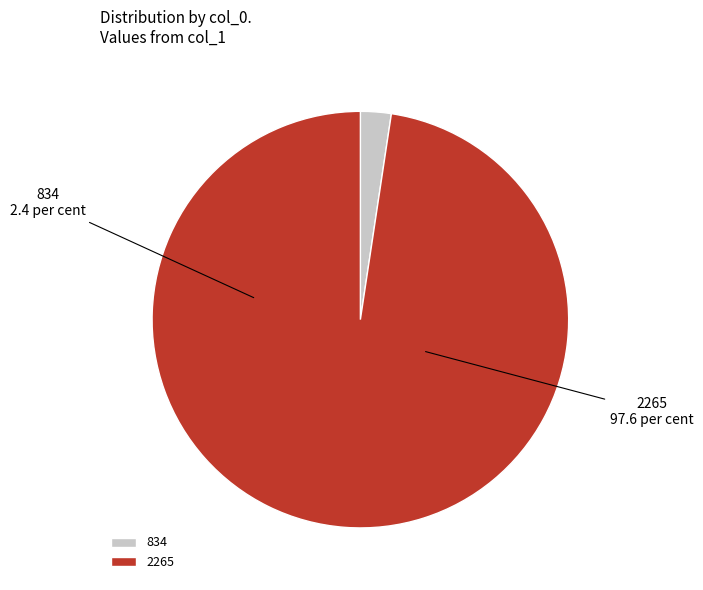

What is the smallest slice in the pie chart?

834